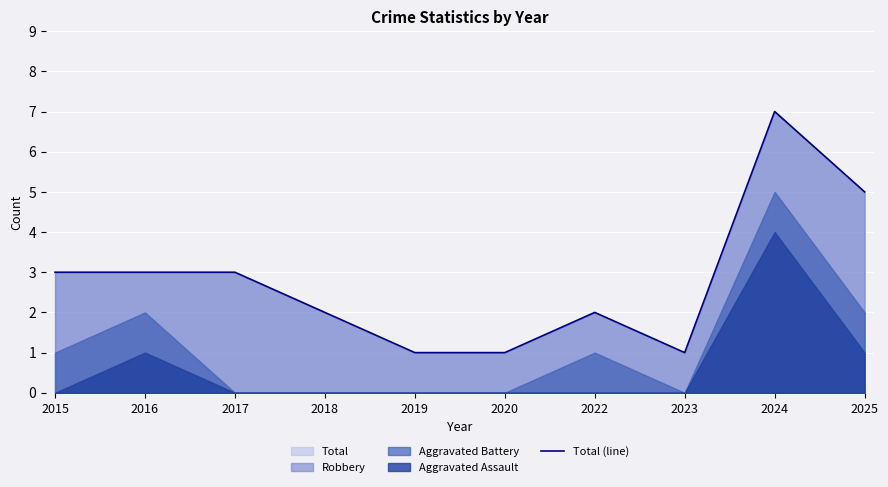

What is the maximum value for Total (line)?

7